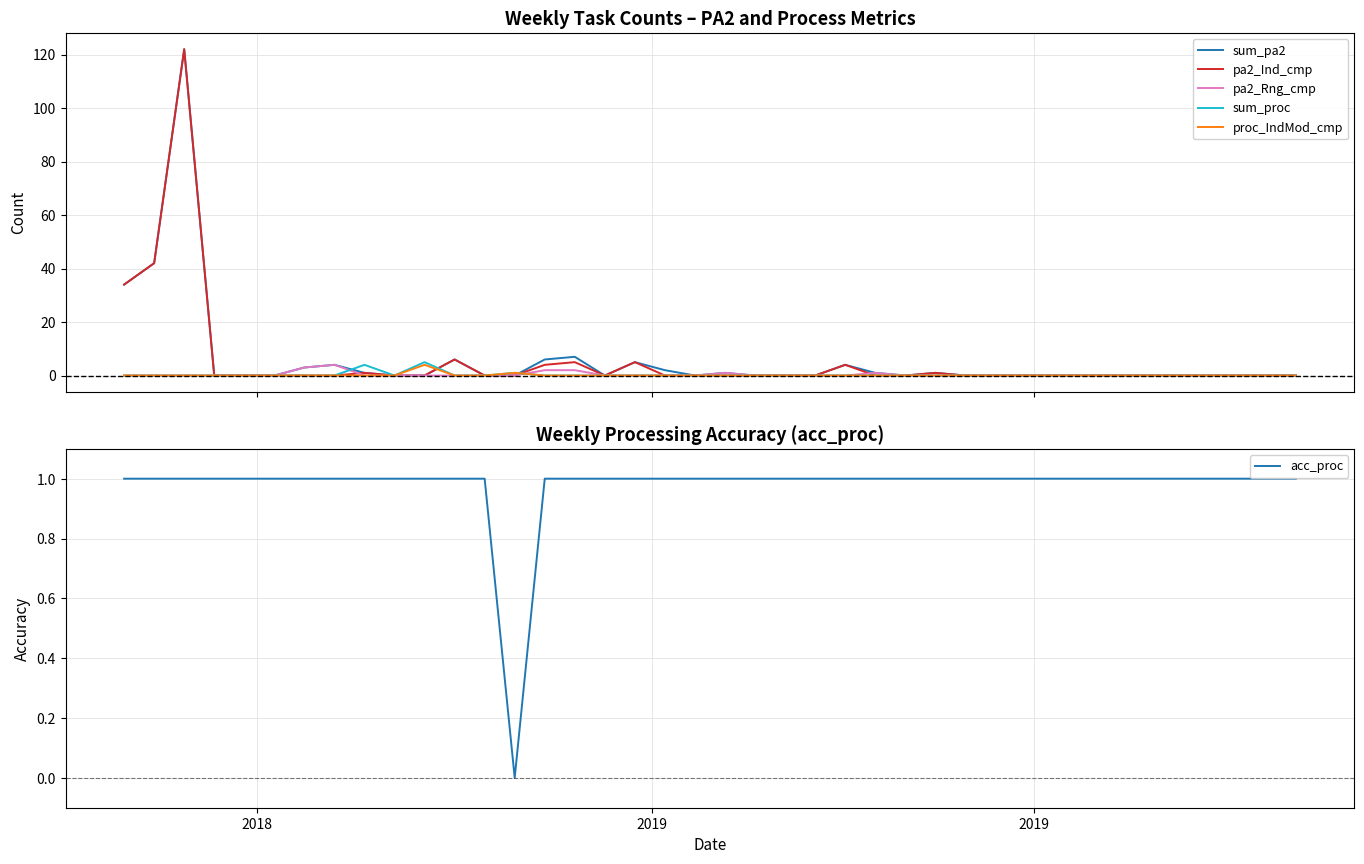

What is the highest value of the sum_proc series?

5